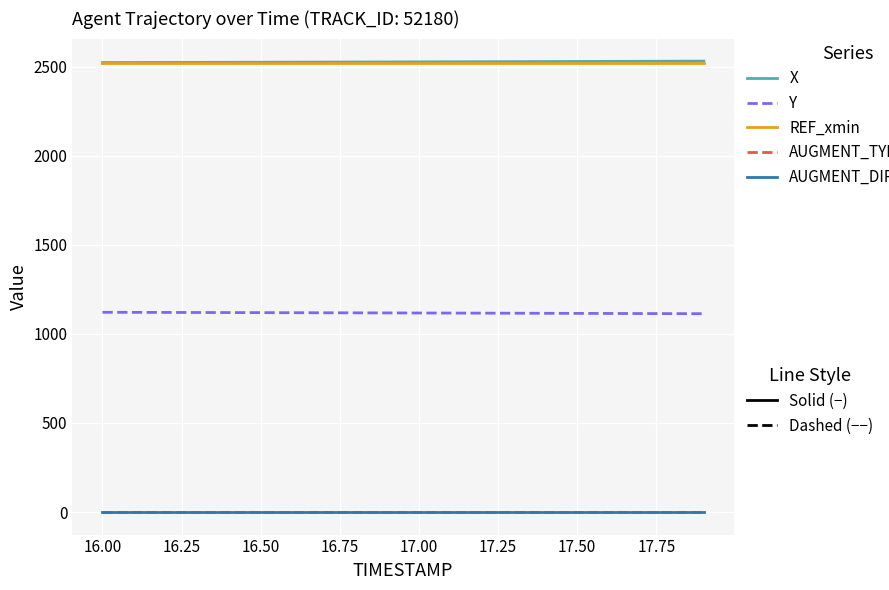

What is the greatest value displayed?

2530.2